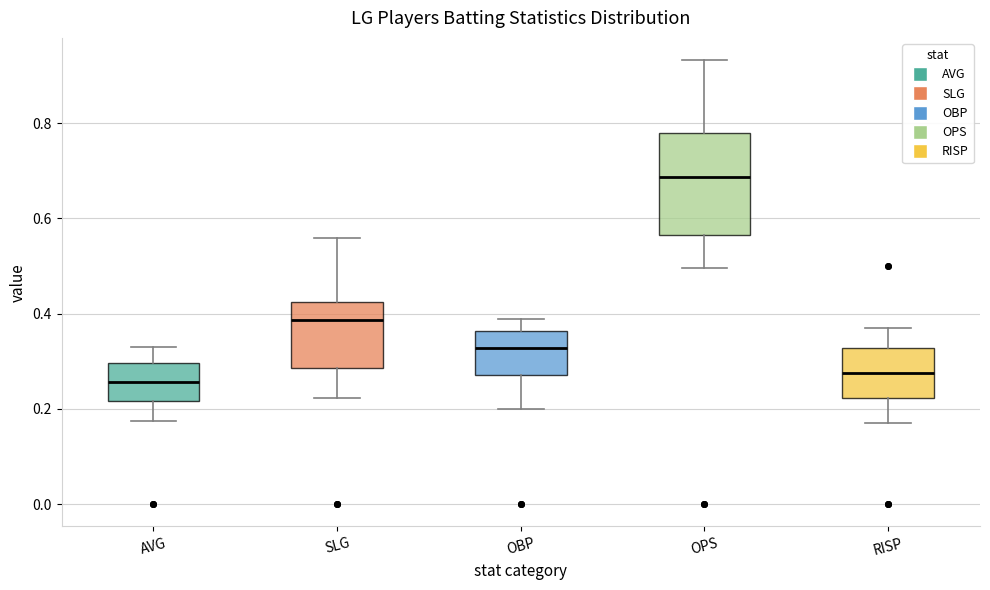

Which box is the tallest, from its lower edge to its upper edge?

OPS